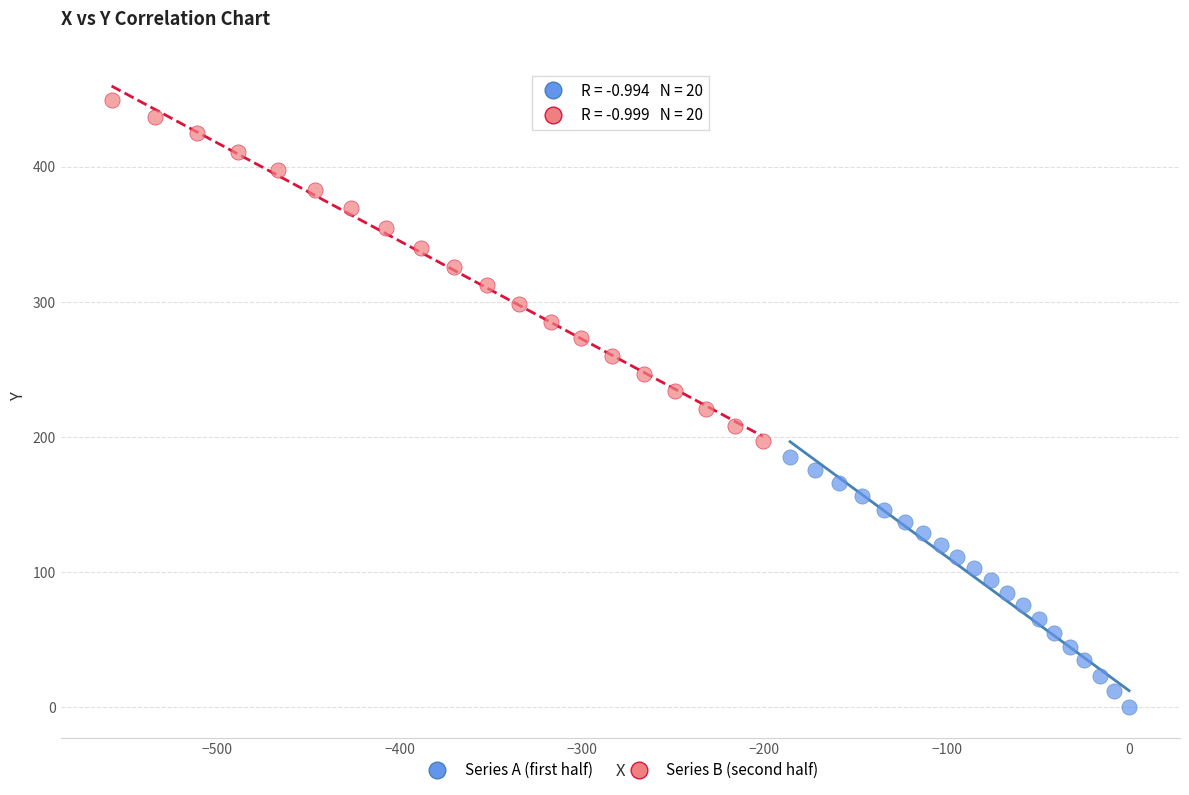

Which series has the largest Y range (max minus min)?

Series B (second half)